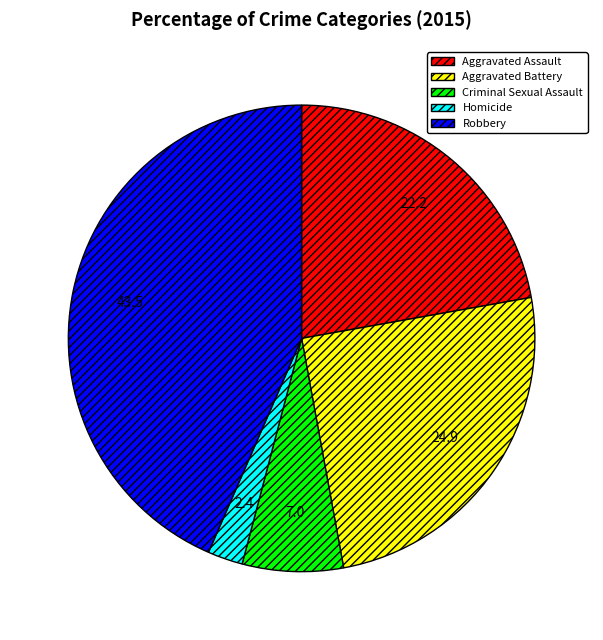

The Homicide slice represents 2% of the pie. True or false?

True